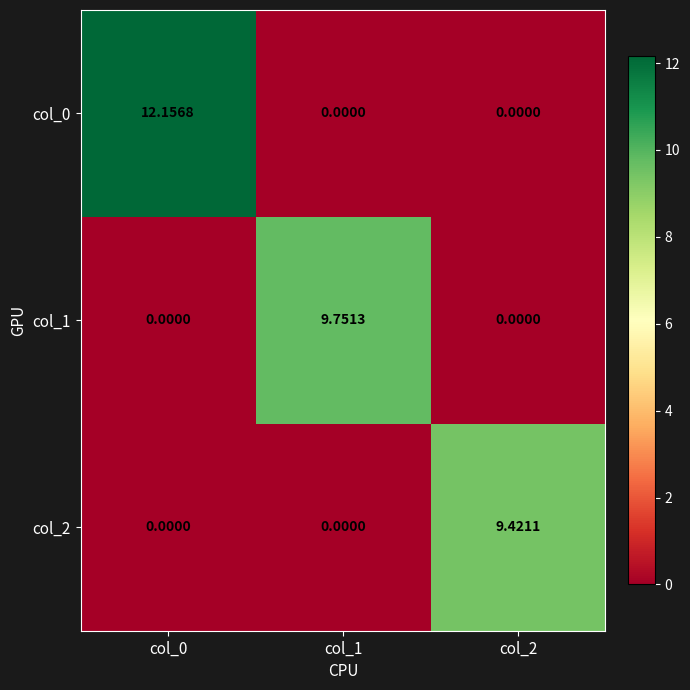

Is the value of col_1 at col_1 greater than the value of col_0 at col_0?

No